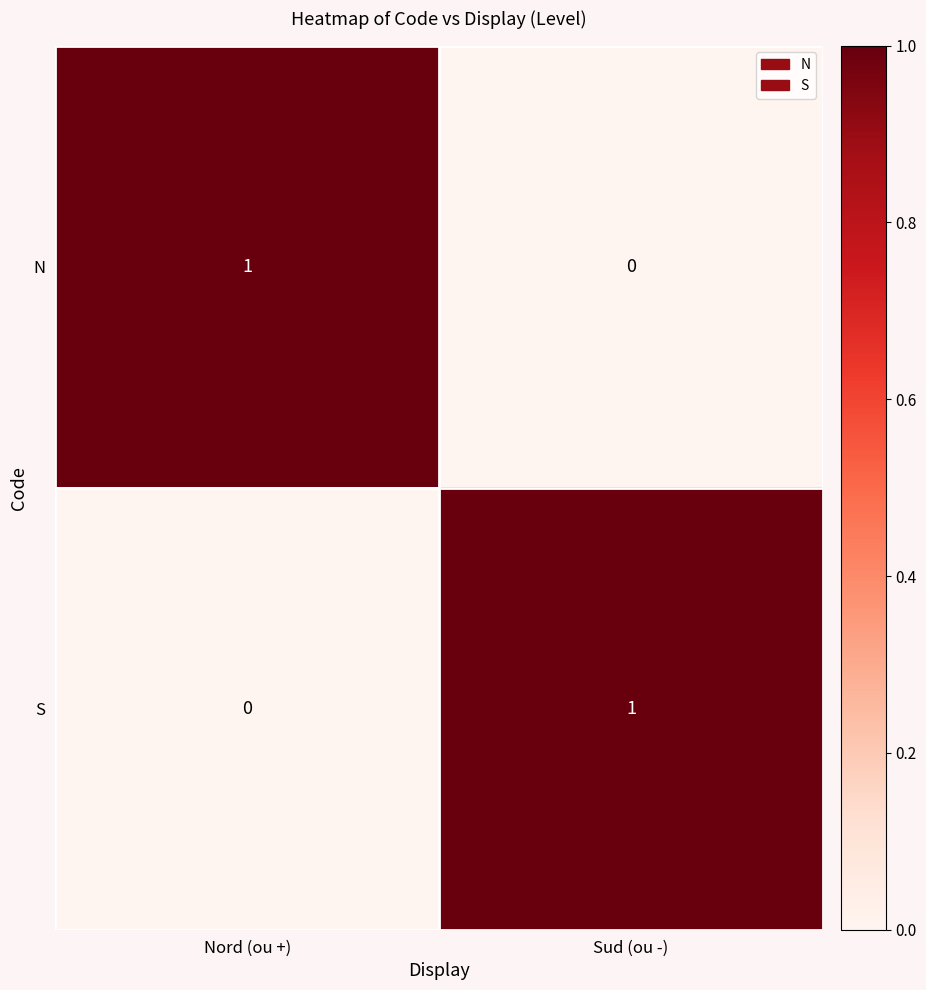

Rank the categories by N value from highest to lowest.

Nord (ou +), Sud (ou -)